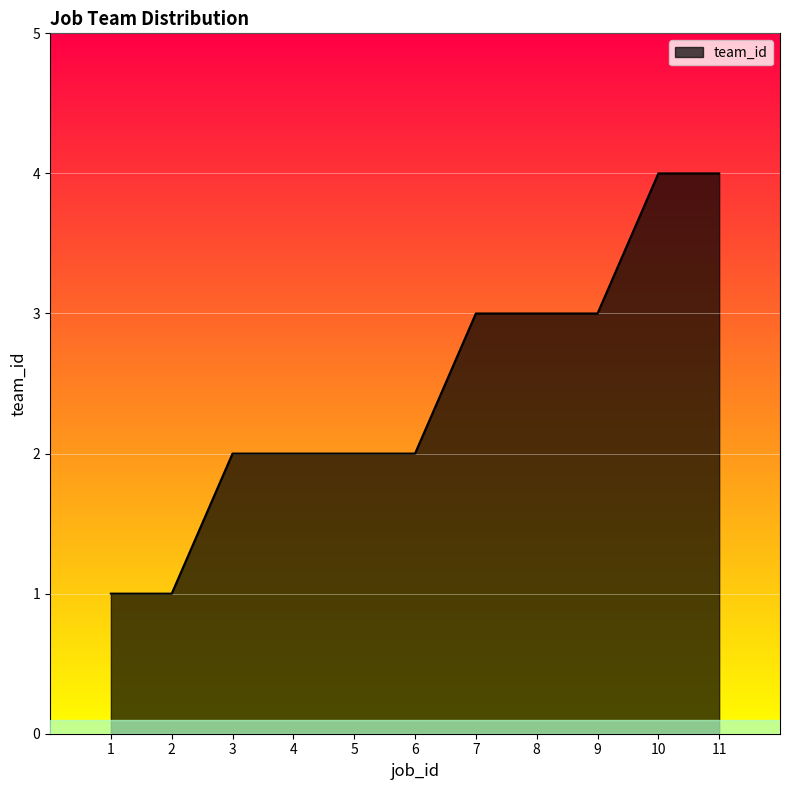

What is the maximum value shown in the chart?

4